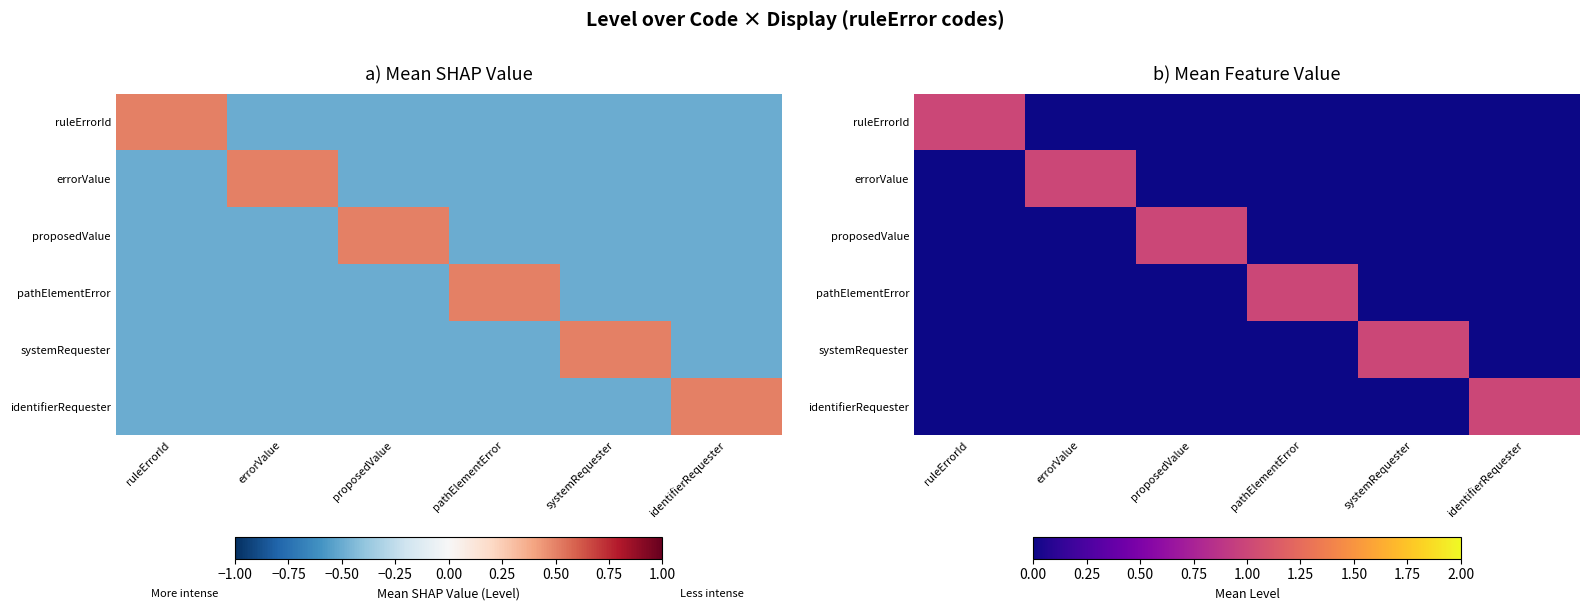

The proposedValue series shows 0 at identifierRequester. True or false?

False